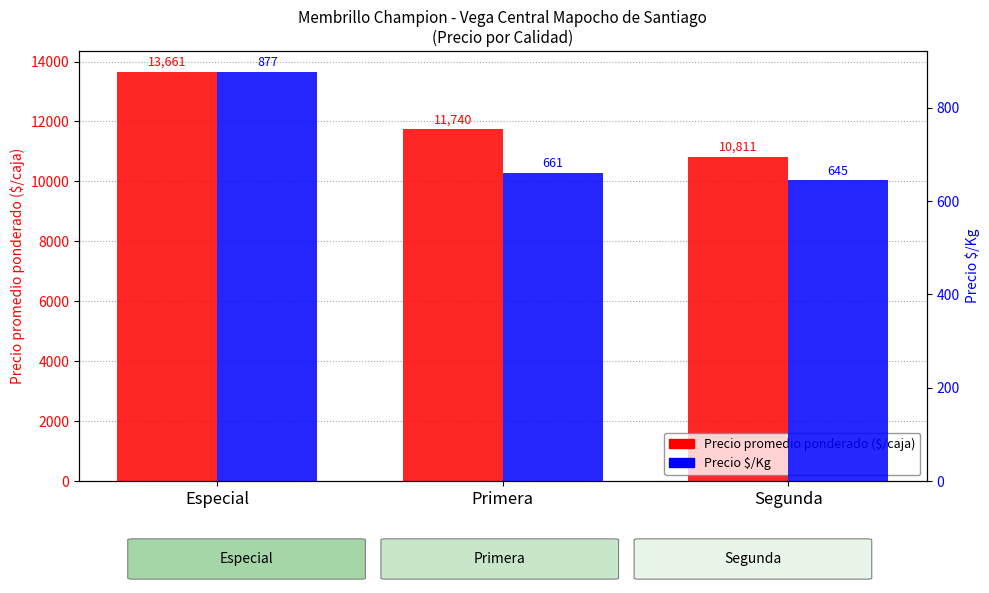

Reading left to right, extract all data points from this chart.

Precio promedio ponderado: Especial=13661	Primera=11740	Segunda=10811
Precio $/Kg: Especial=877	Primera=661	Segunda=645